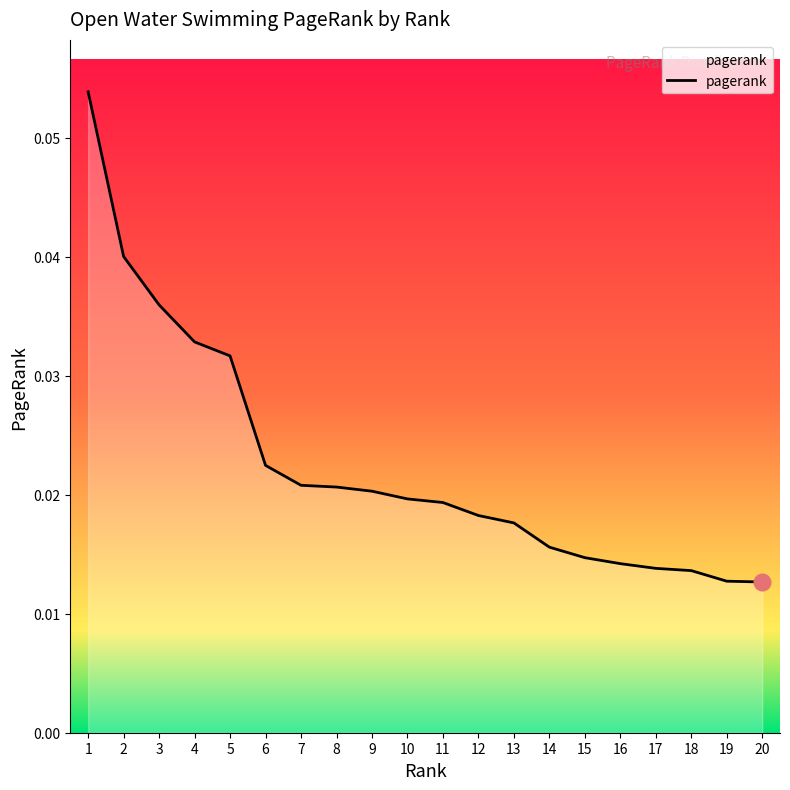

Which has a higher value, 17 or 3?

3